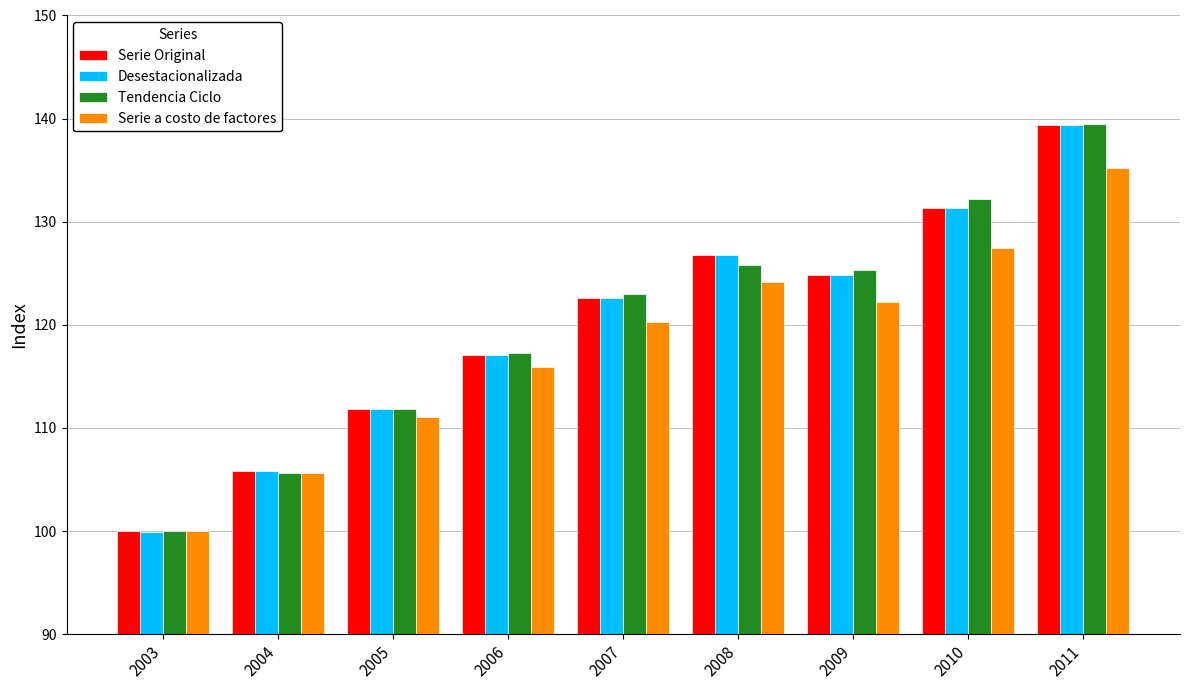

What is the total value across all series at 2005?

446.5